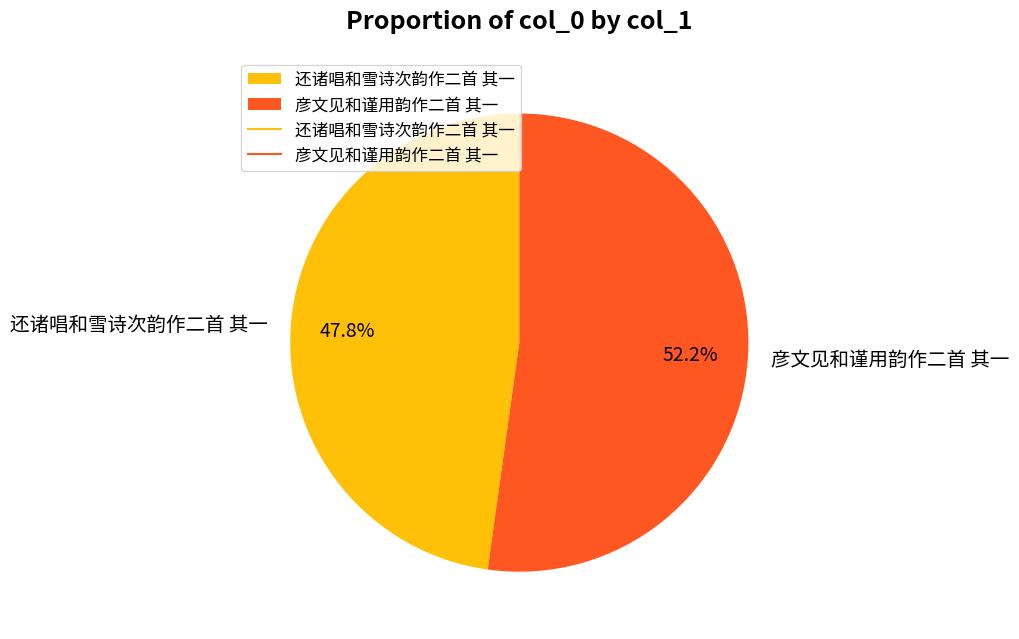

To the nearest percent, what portion does 彦文见和谨用韵作二首 其一 represent?

52%